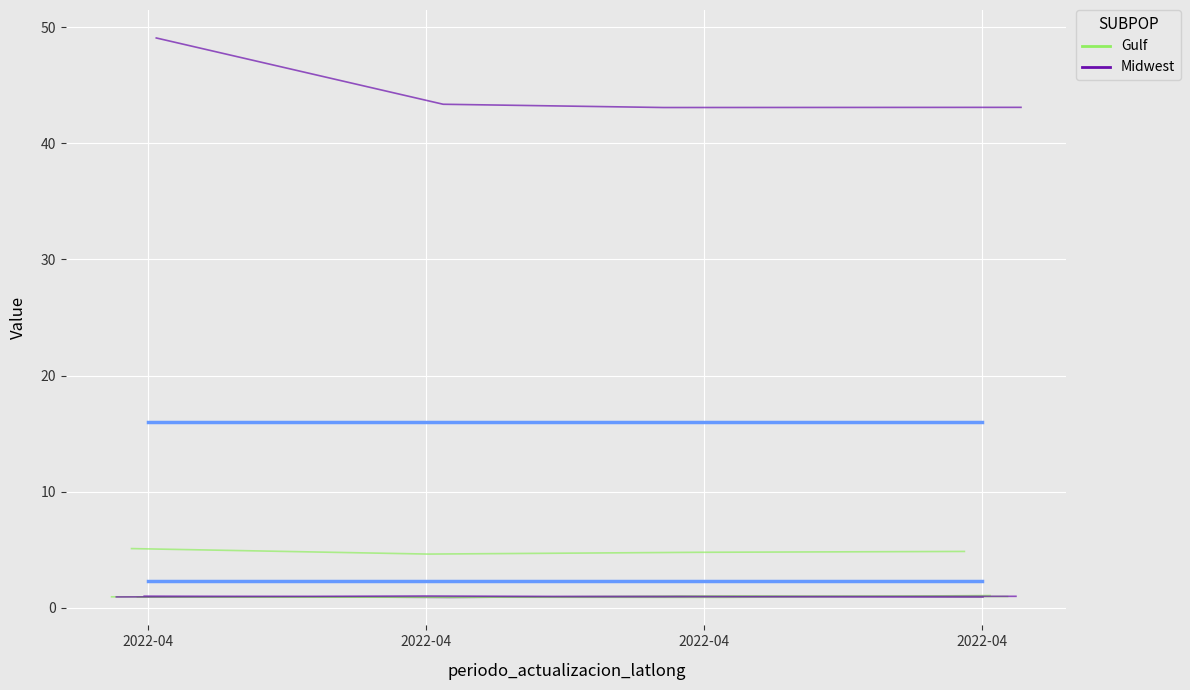

True or false: Gulf has more than 1 points higher than both neighbors.

False